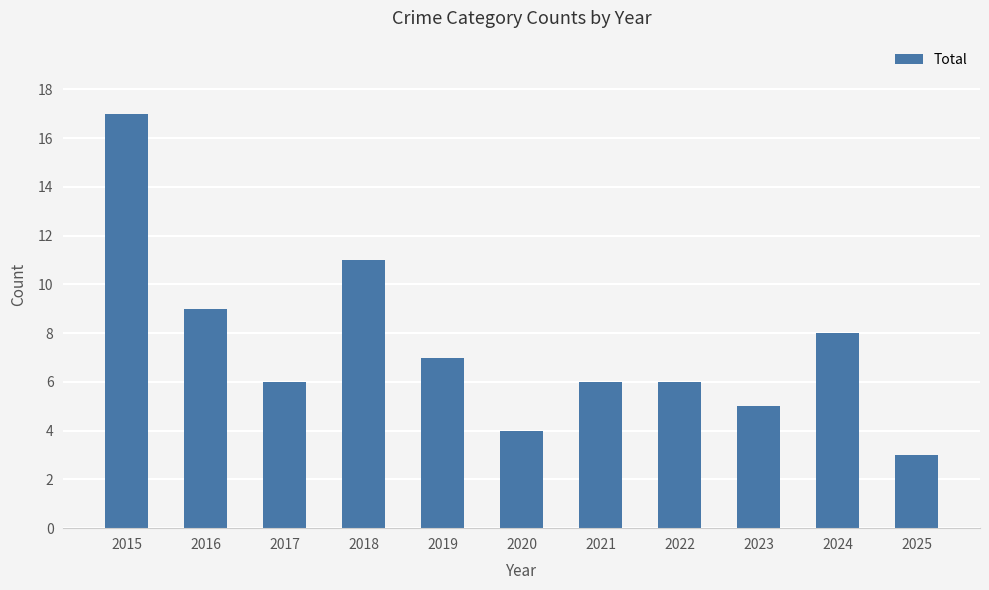

Does the chart contain any negative values?

No